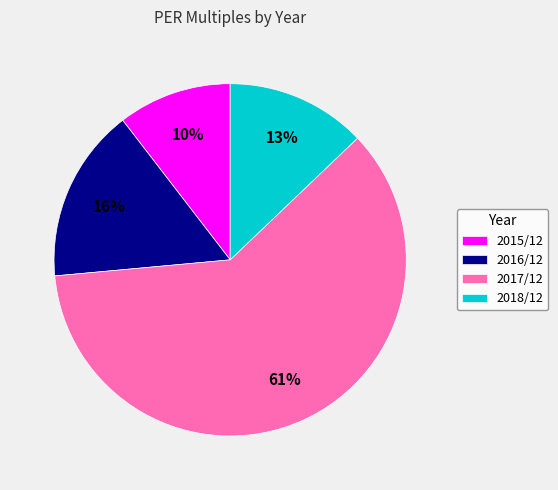

How many segments does this pie chart have?

4